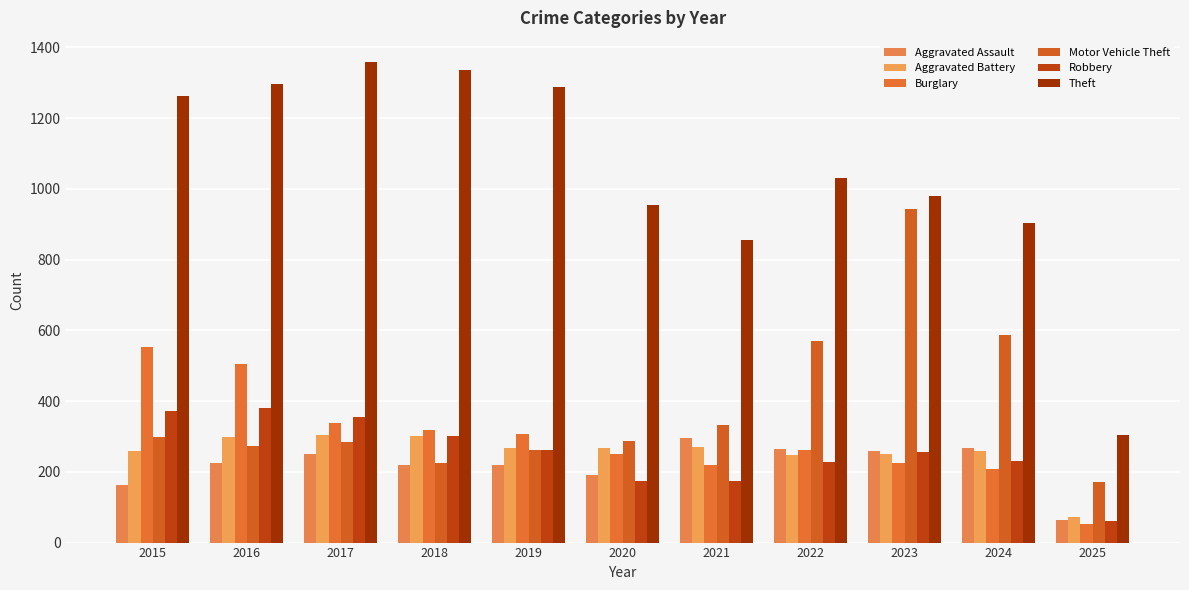

How many data points does each series have?

11